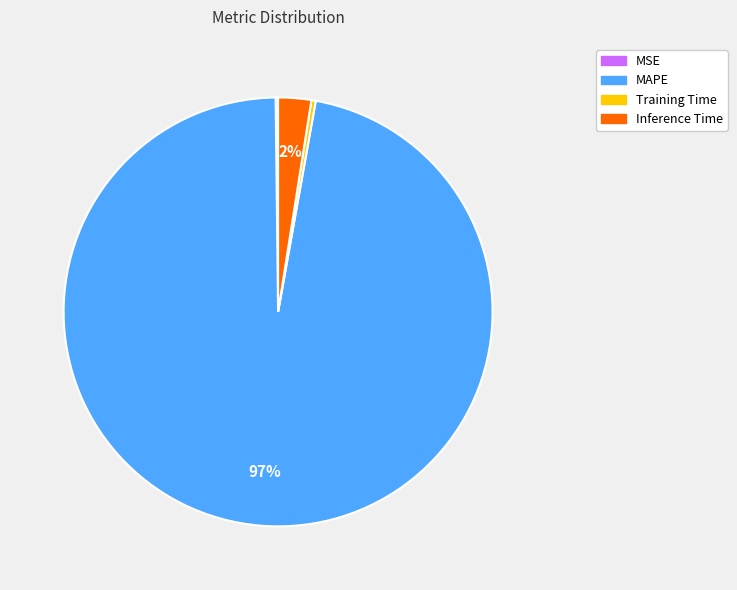

Is it true that Training Time is 0% of the pie?

True